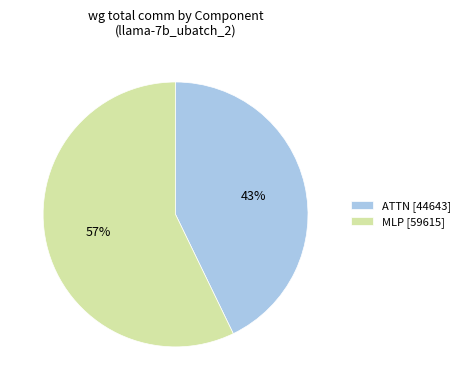

Does any single category account for the majority?

Yes